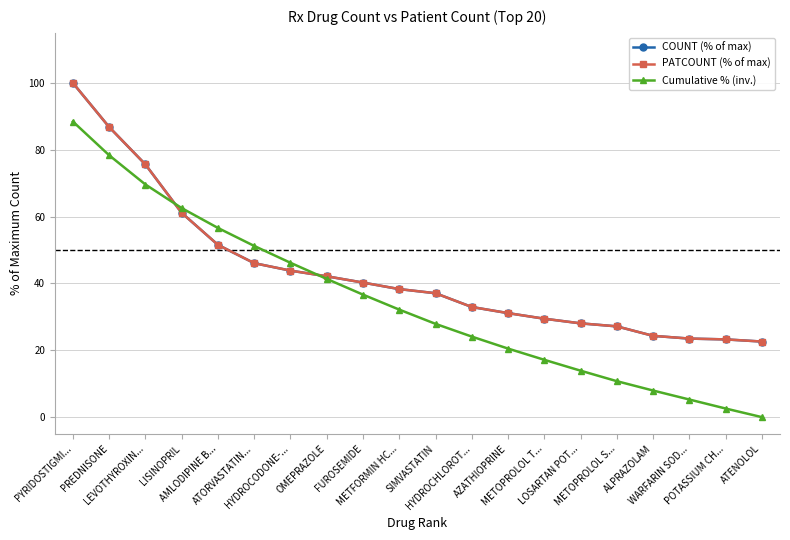

Does the chart have visible grid lines?

Yes